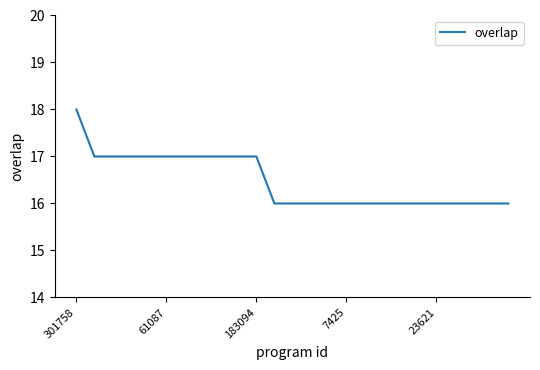

What is the smallest value displayed?

16